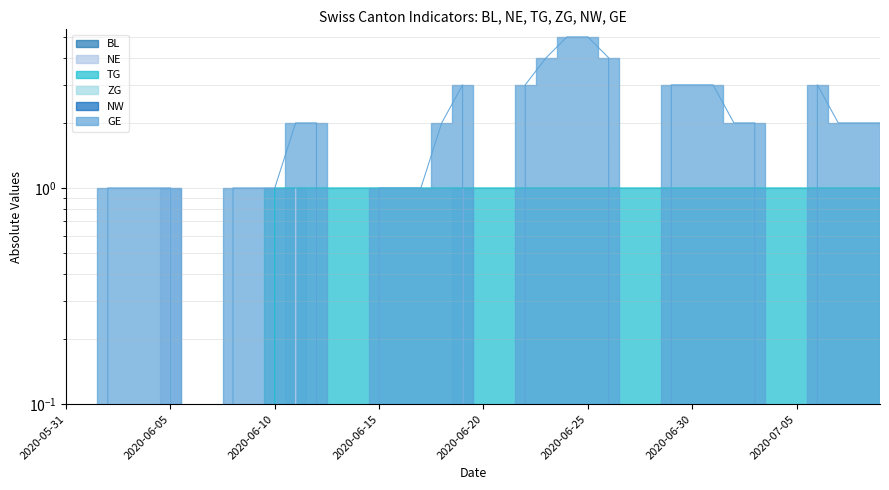

How many interior local peaks does the NE series have?

3